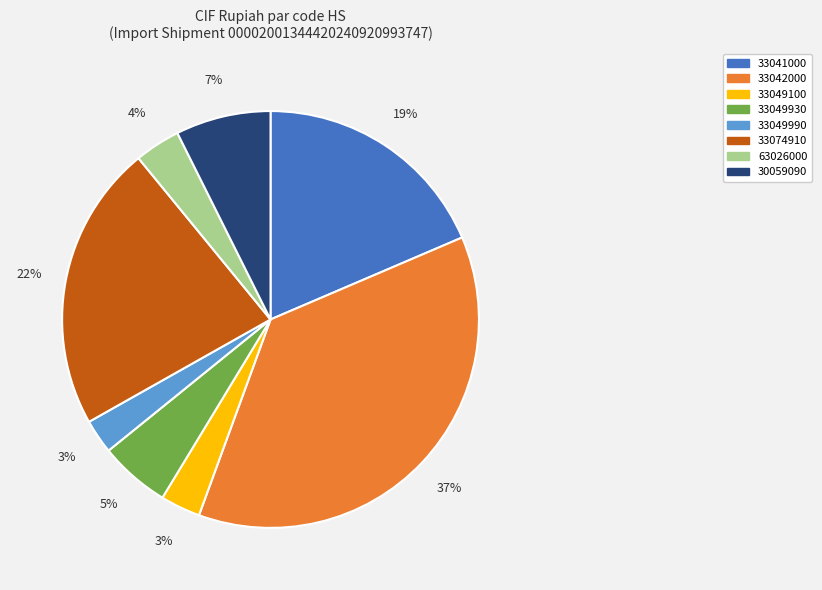

Is there any slice that represents more than half of the pie?

No